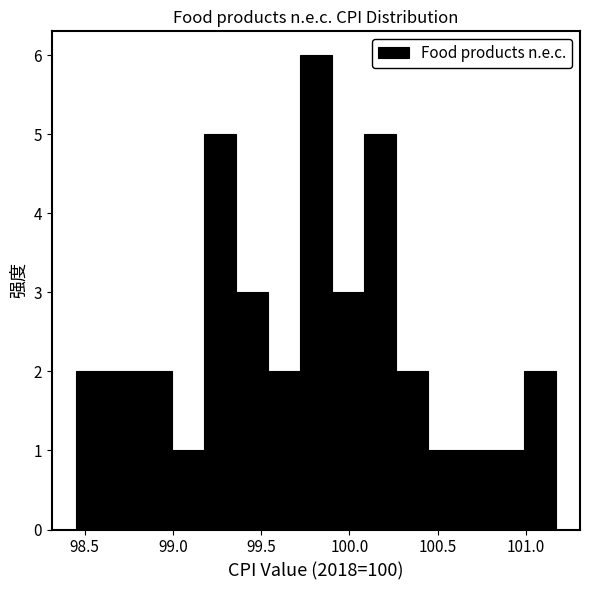

Around what value on the x-axis is the tallest bar? Give the approximate position of its centre, as read against the axis.

99.80